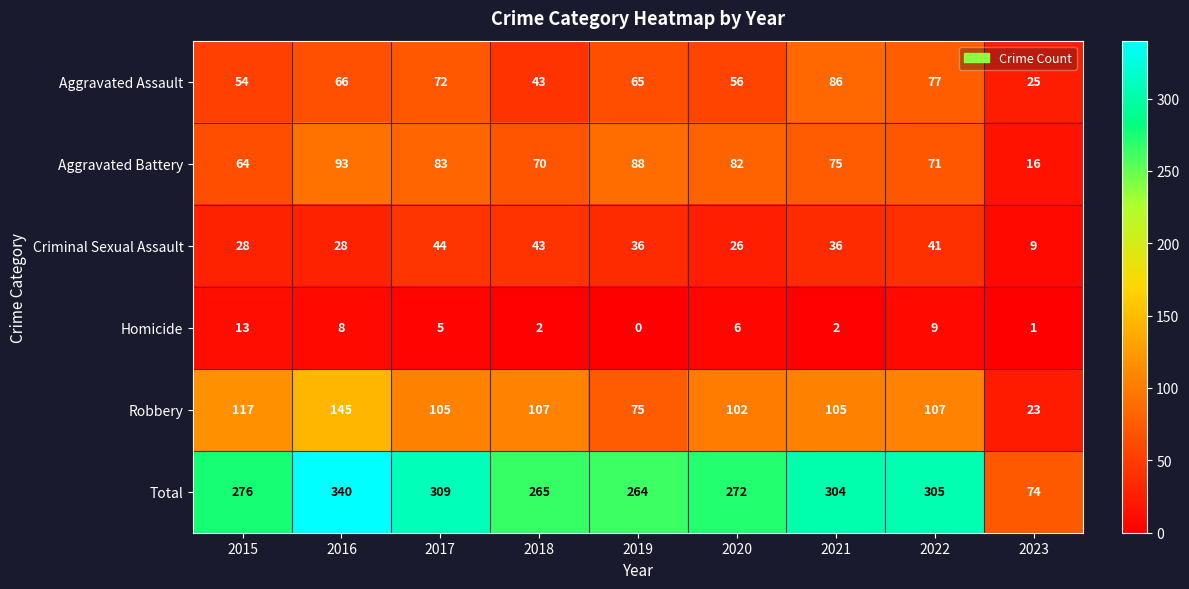

What is the difference between the Total values at 2022 and 2015?

29